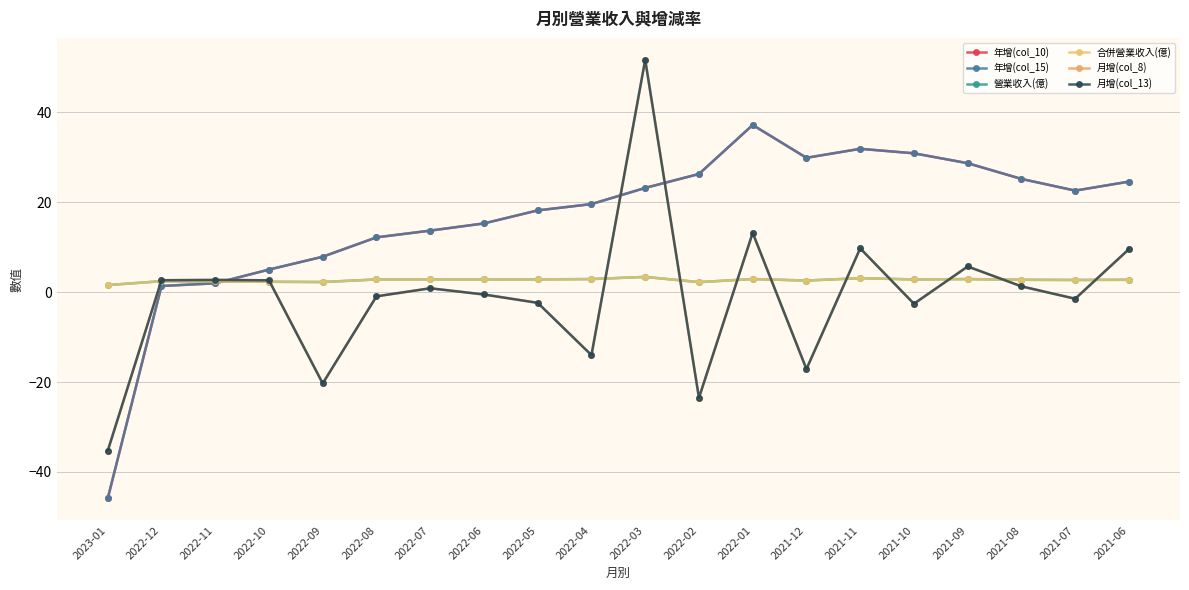

Is this an area chart (filled region under the line)?

No